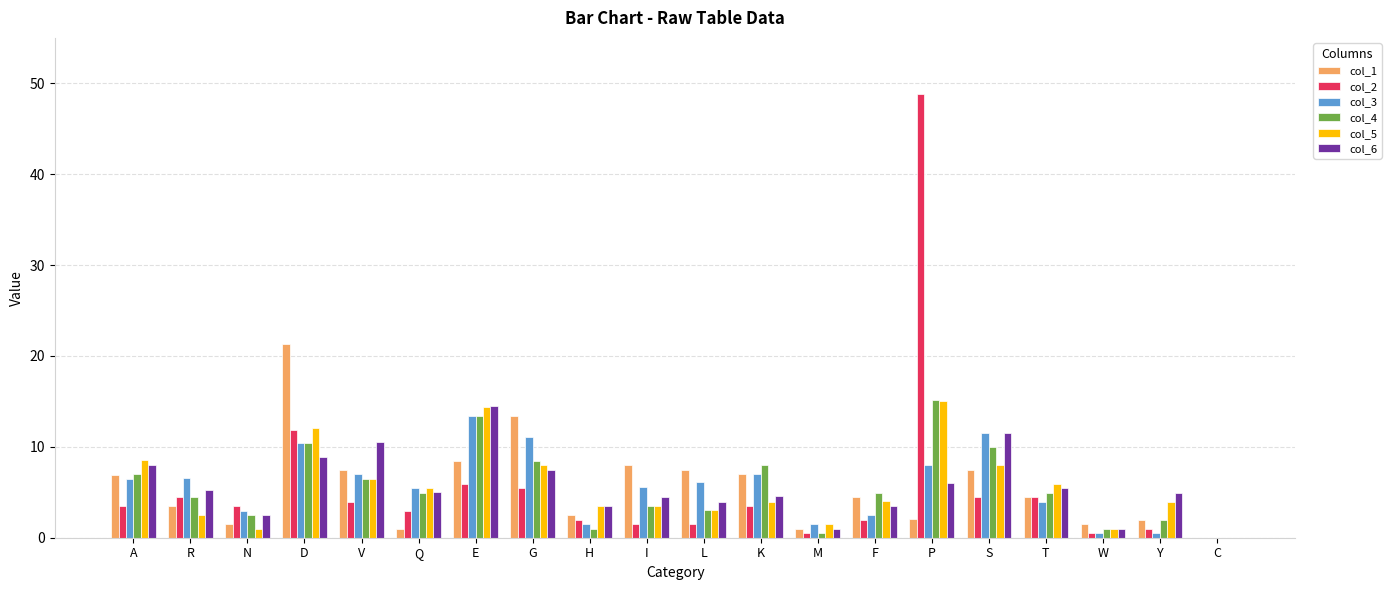

Is it true that col_4 equals 7.0 at A?

True